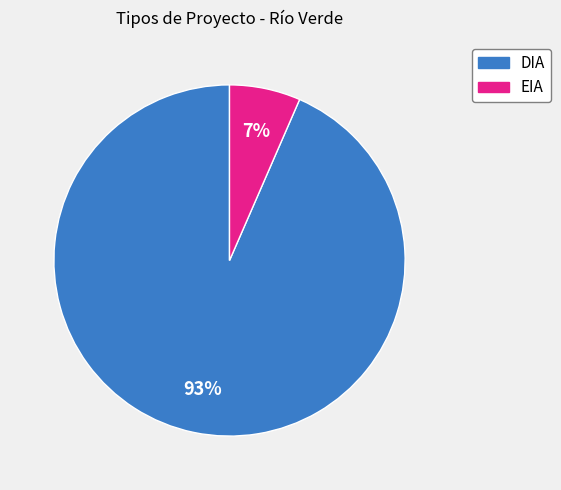

True or false: DIA accounts for 93% of the total.

True